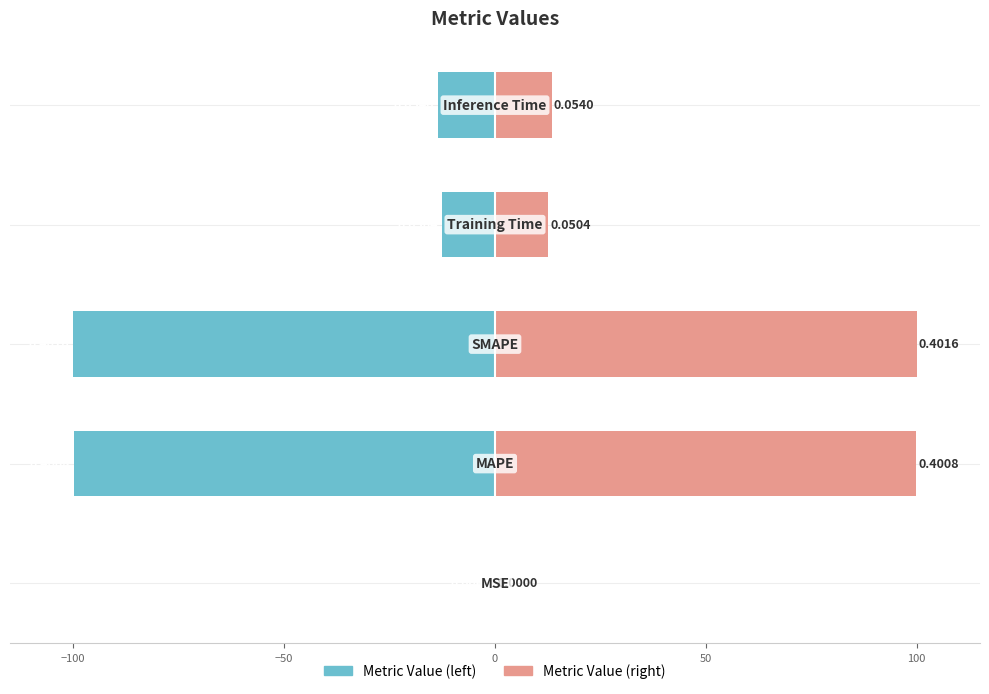

How many bars are there in total?

10